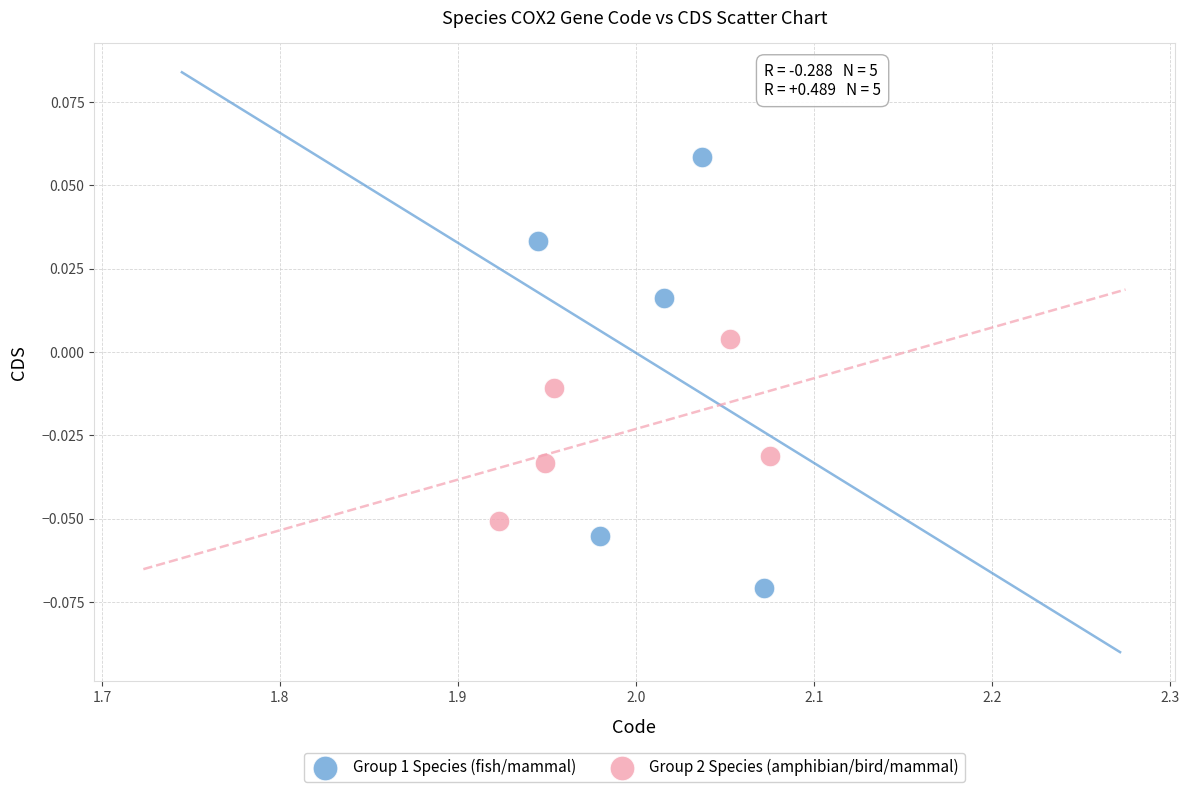

Which series reaches the maximum Y coordinate?

Group 1 Species (fish/mammal)